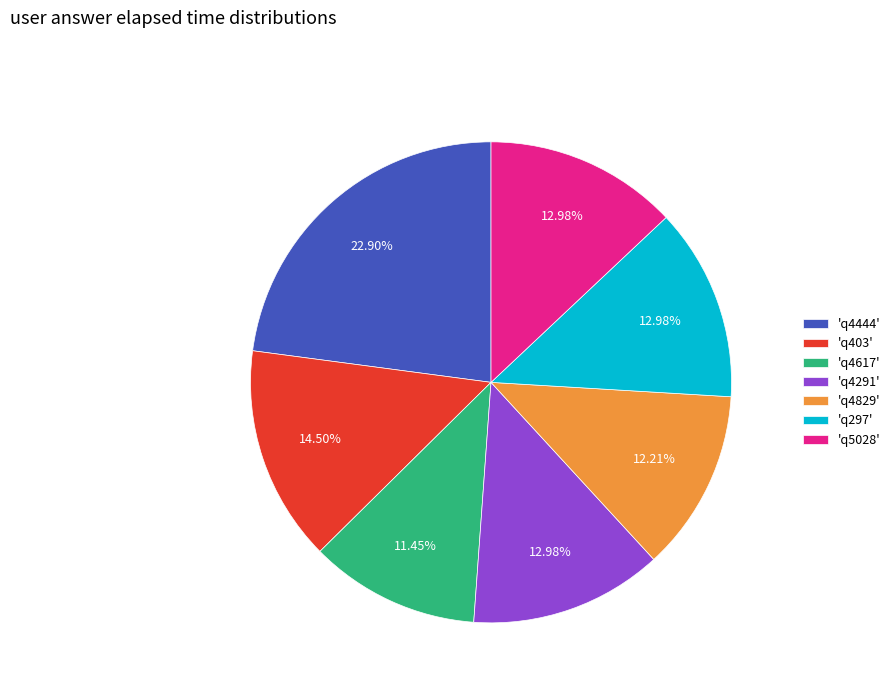

Is the sum of 'q297' and 'q4617' greater than half?

No